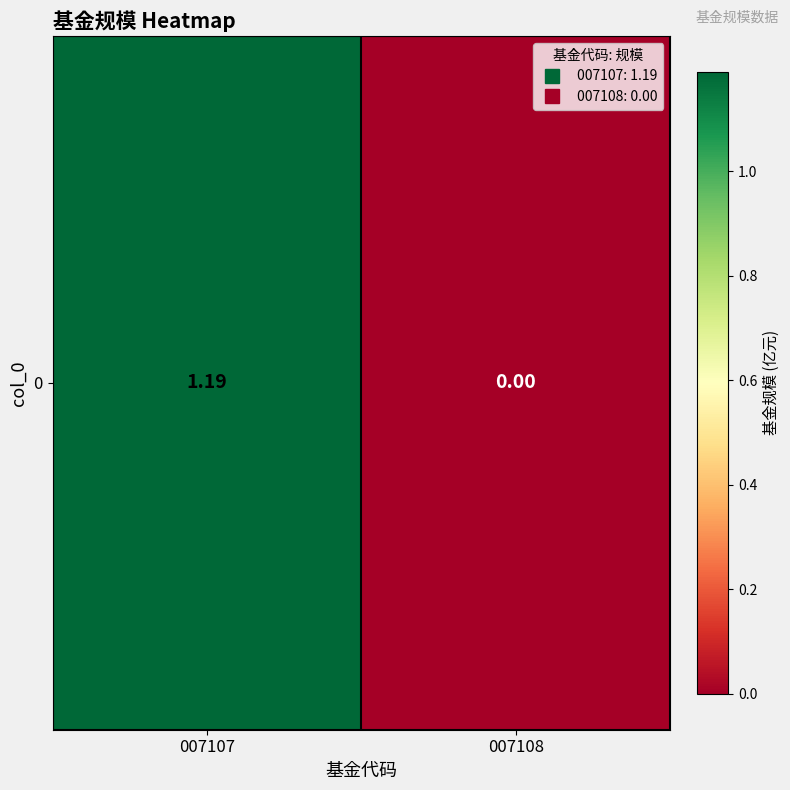

What is the sum of all values?

1.2